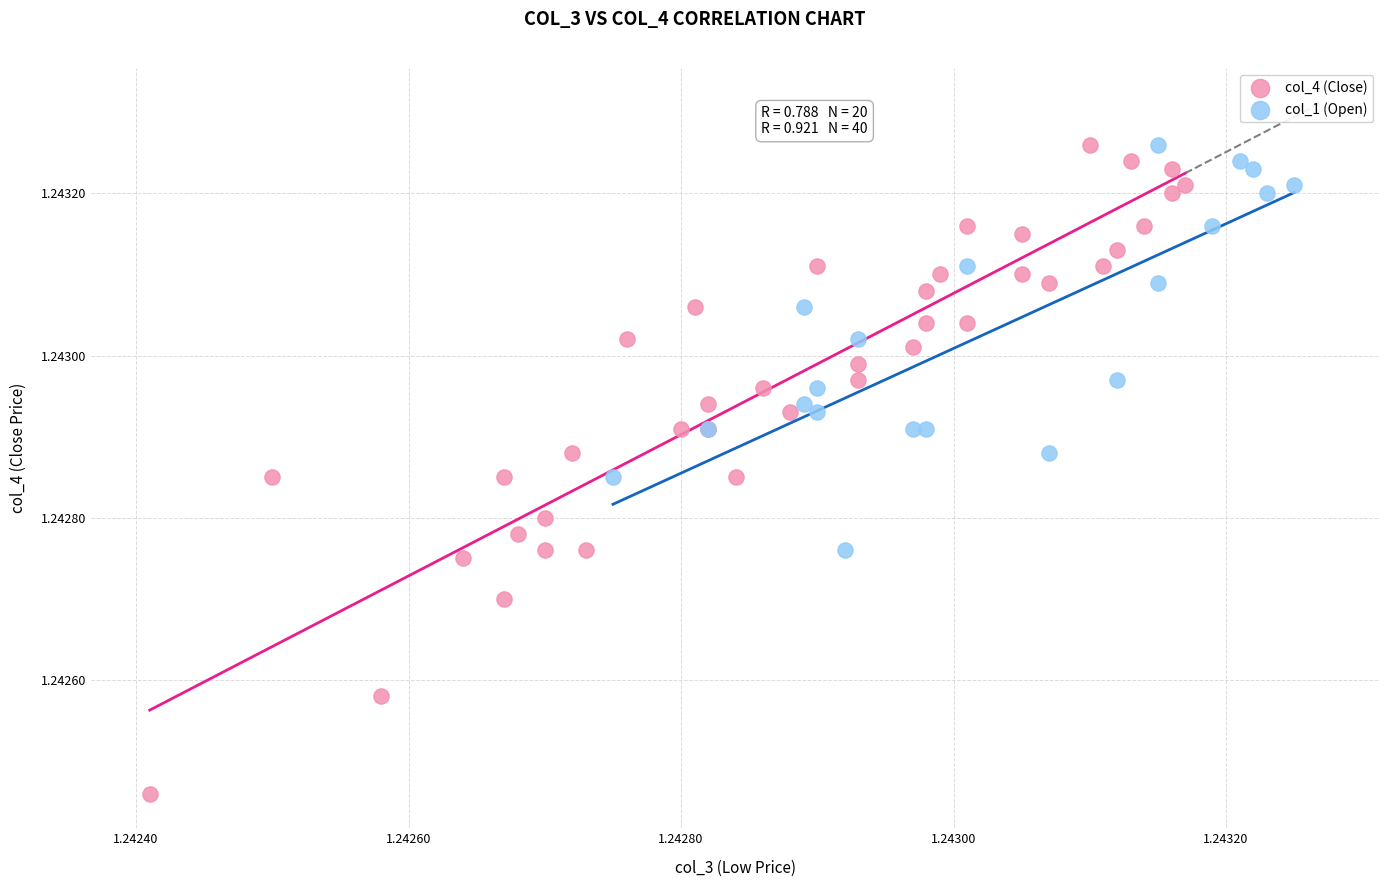

Which series has the widest spread of Y values?

col_4 (Close)